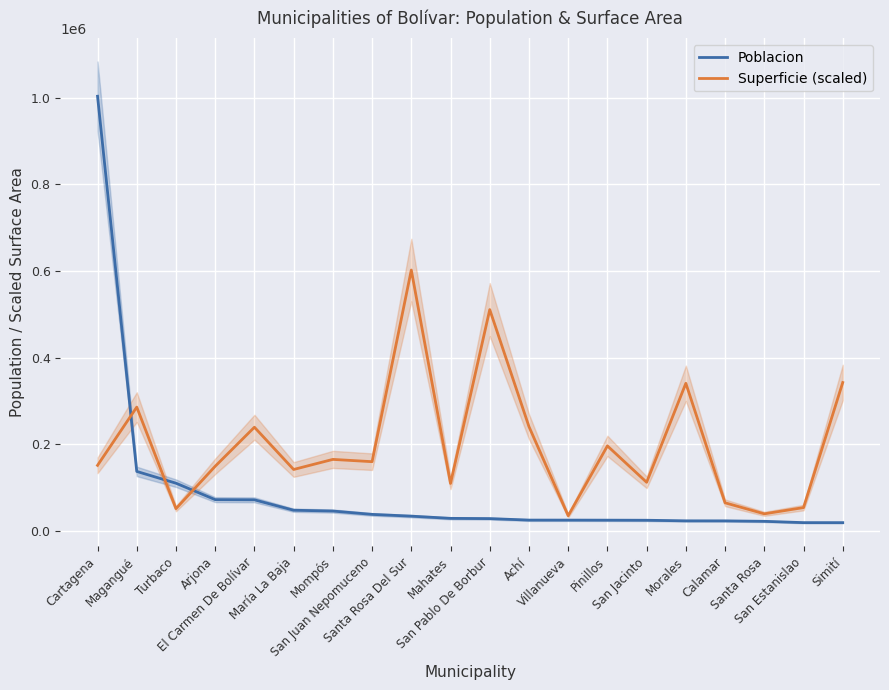

What is the total value across all series at San Estanislao?

72217.5